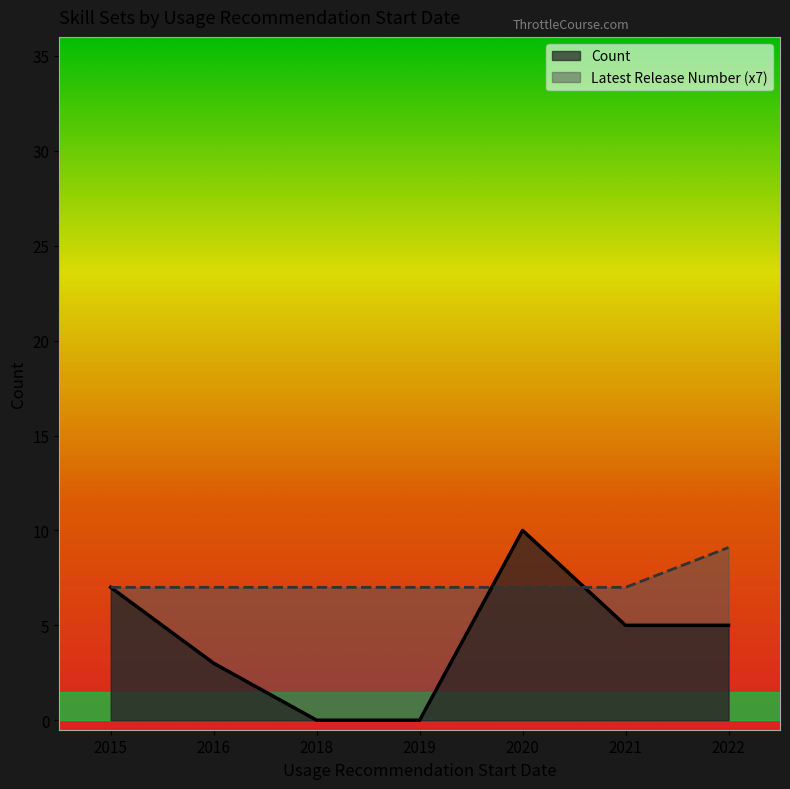

What is the value of the Latest Release Number point at the 2nd from the left?

1